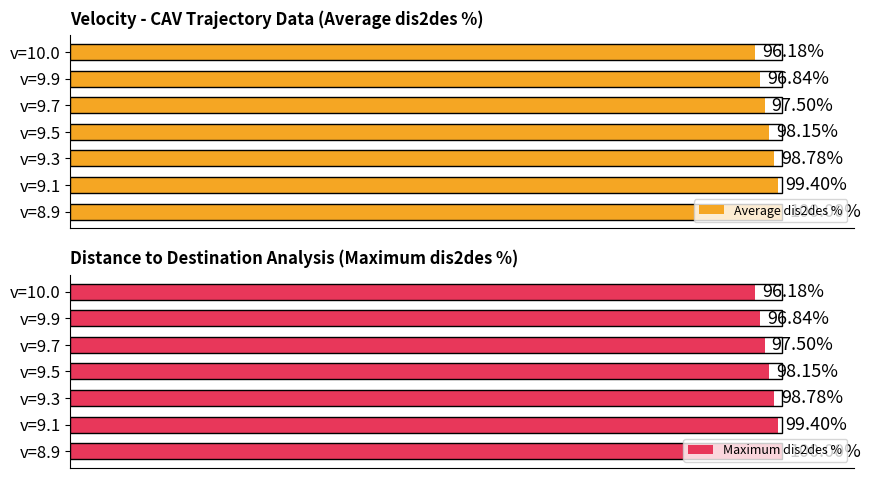

What is the sum of all Average dis2des % values?

686.9